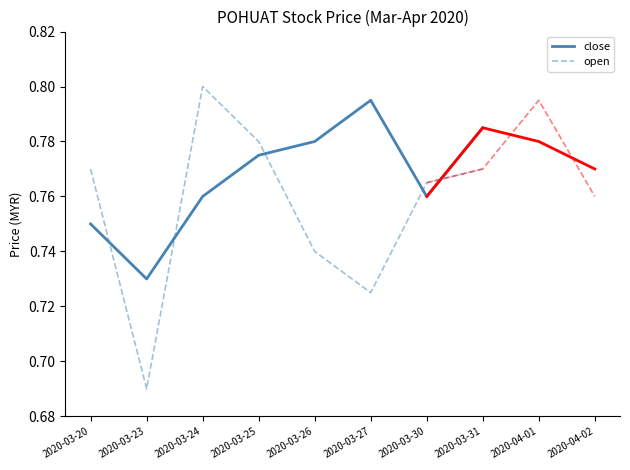

How many lines are shown in the chart?

2